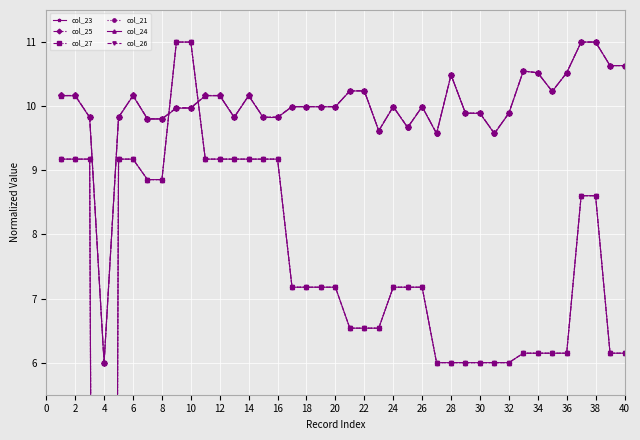

The value of col_25 at 20 is 13.6. True or false?

False